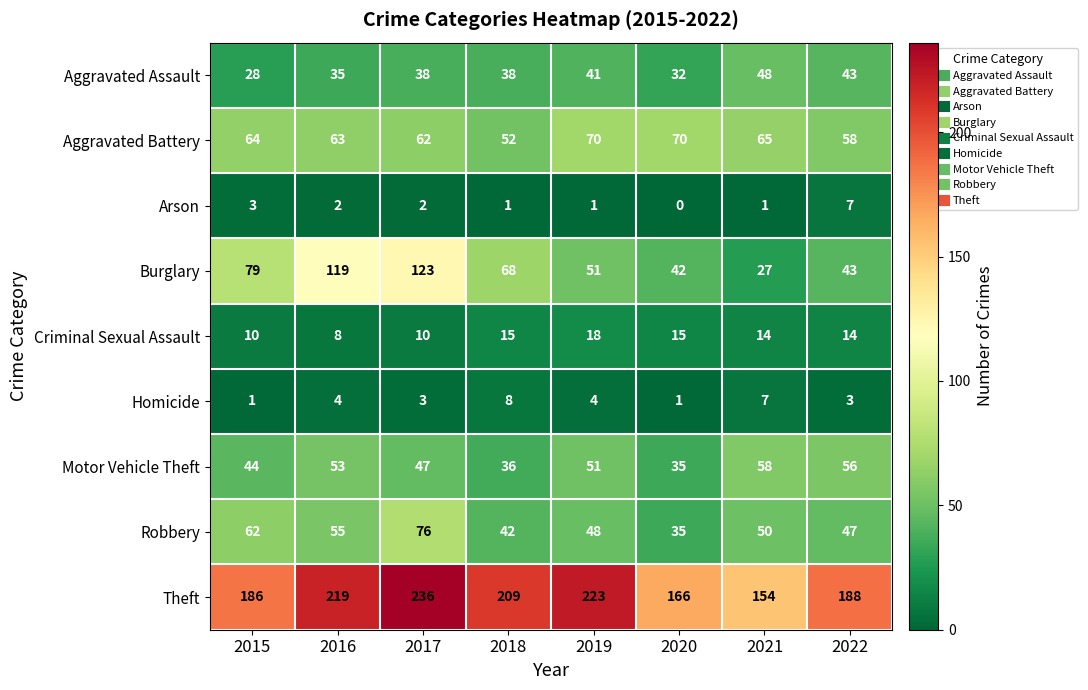

What is the sum of the Theft values at 2016 and 2019?

442